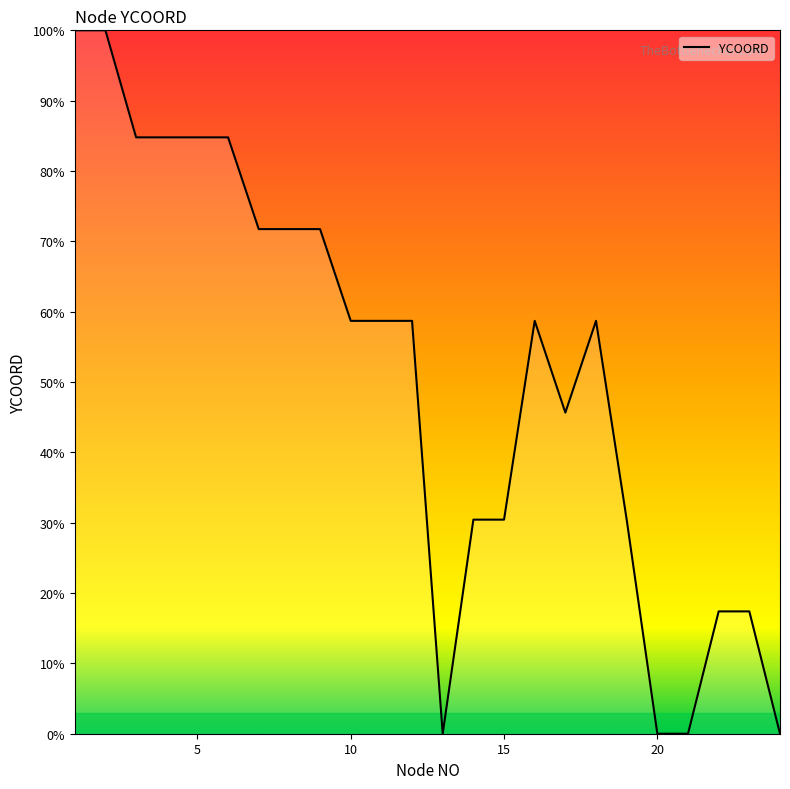

What is the greatest value displayed?

100.0